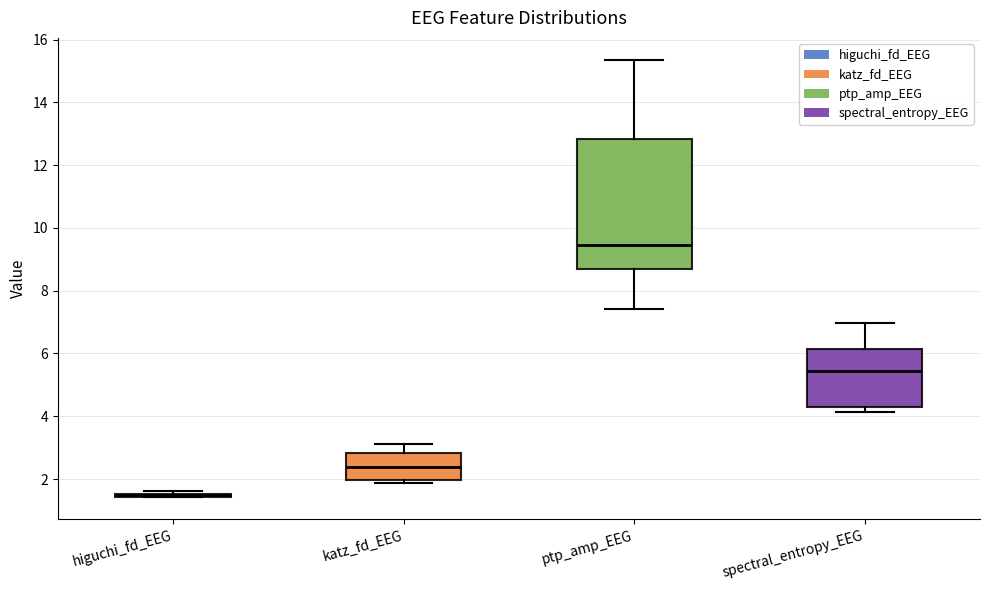

Reading left to right, read every box against the y-axis: the position of its median line, the range the box covers, and the ends of its whiskers. The values are not printed on the chart, so give them approximately, as read against the axis.

higuchi_fd_EEG: box collapsed to a line at 1.4, whiskers 1.4 to 1.6
katz_fd_EEG: median 2.4, box 2.0 to 2.8, whiskers 1.8 to 3.2
ptp_amp_EEG: median 9.4, box 8.6 to 12.8, whiskers 7.4 to 15.4
spectral_entropy_EEG: median 5.4, box 4.2 to 6.2, whiskers 4.2 (just below the box's lower edge) to 7.0